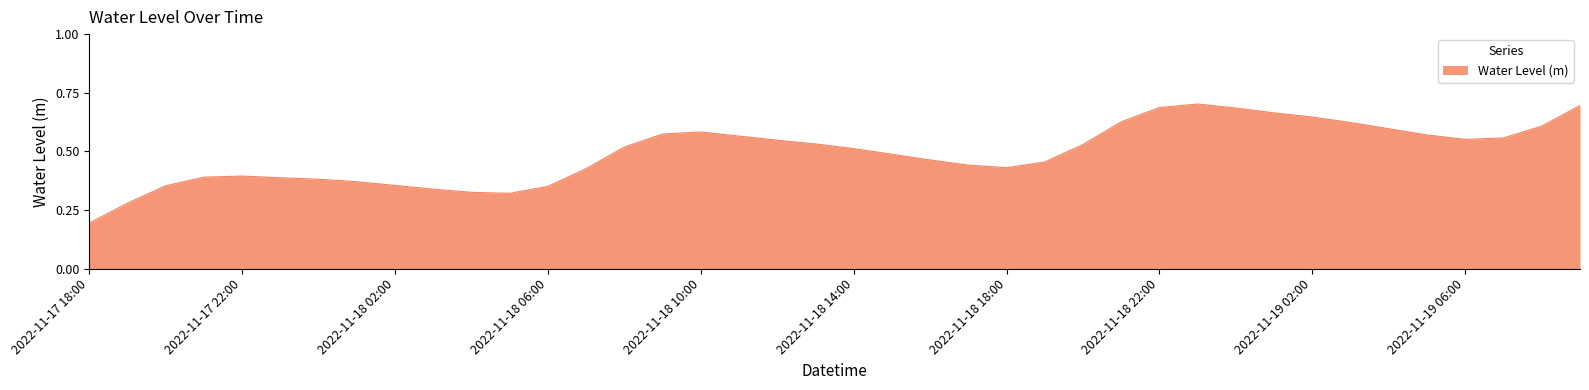

Reading left to right, transcribe all the data shown in this chart.

2022-11-17 18:00=0.2	2022-11-17 19:00=0.3	2022-11-17 20:00=0.4	2022-11-17 21:00=0.4	2022-11-17 22:00=0.4	2022-11-17 23:00=0.4	2022-11-18 00:00=0.4	2022-11-18 01:00=0.4	2022-11-18 02:00=0.4	2022-11-18 03:00=0.3	2022-11-18 04:00=0.3	2022-11-18 05:00=0.3	2022-11-18 06:00=0.4	2022-11-18 07:00=0.4	2022-11-18 08:00=0.5	2022-11-18 09:00=0.6	2022-11-18 10:00=0.6	2022-11-18 11:00=0.6	2022-11-18 12:00=0.5	2022-11-18 13:00=0.5	2022-11-18 14:00=0.5	2022-11-18 15:00=0.5	2022-11-18 16:00=0.5	2022-11-18 17:00=0.4	2022-11-18 18:00=0.4	2022-11-18 19:00=0.5	2022-11-18 20:00=0.5	2022-11-18 21:00=0.6	2022-11-18 22:00=0.7	2022-11-18 23:00=0.7	2022-11-19 00:00=0.7	2022-11-19 01:00=0.7	2022-11-19 02:00=0.6	2022-11-19 03:00=0.6	2022-11-19 04:00=0.6	2022-11-19 05:00=0.6	2022-11-19 06:00=0.6	2022-11-19 07:00=0.6	2022-11-19 08:00=0.6	2022-11-19 09:00=0.7